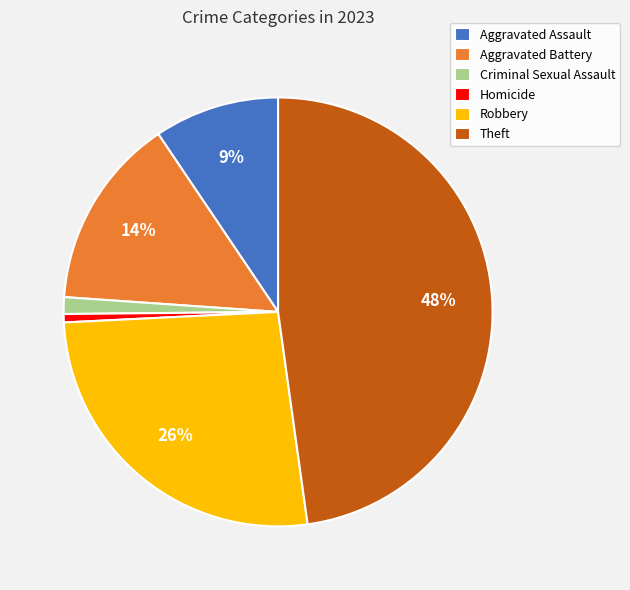

To the nearest percent, what is the combined percentage of Aggravated Assault and Homicide?

10%